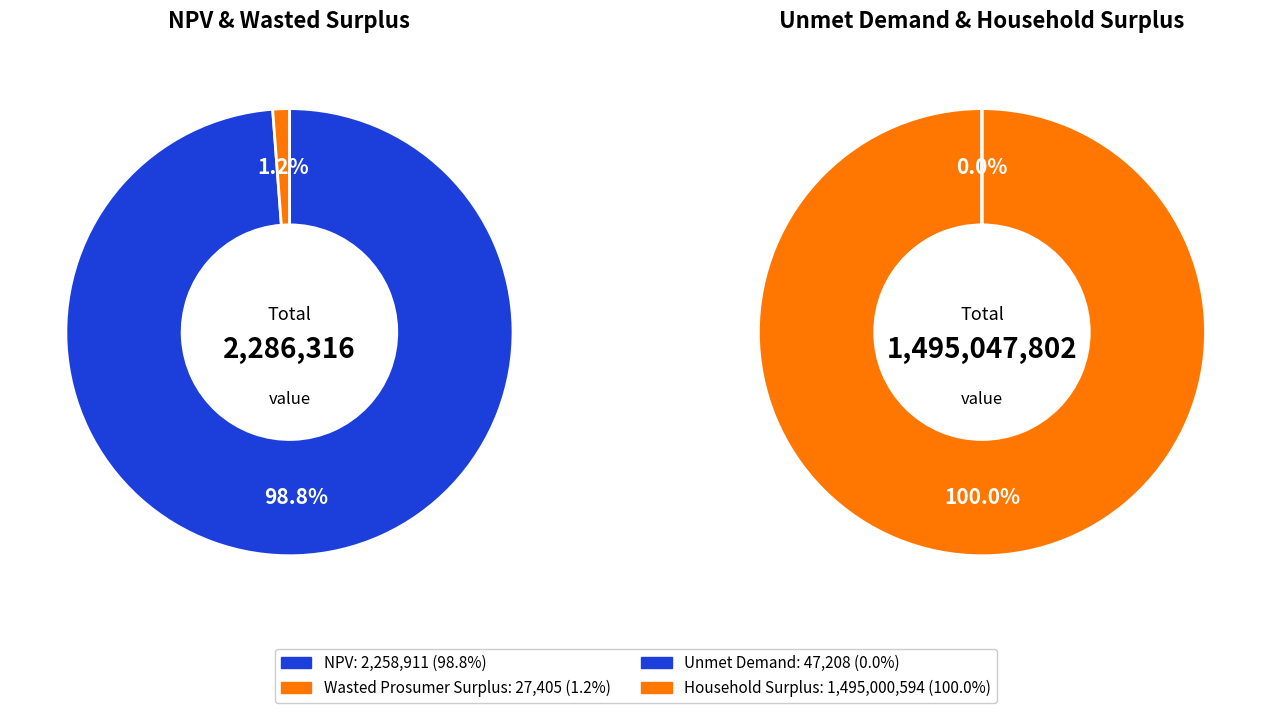

To the nearest percent, what is the difference between the largest and smallest slice percentages?

100%